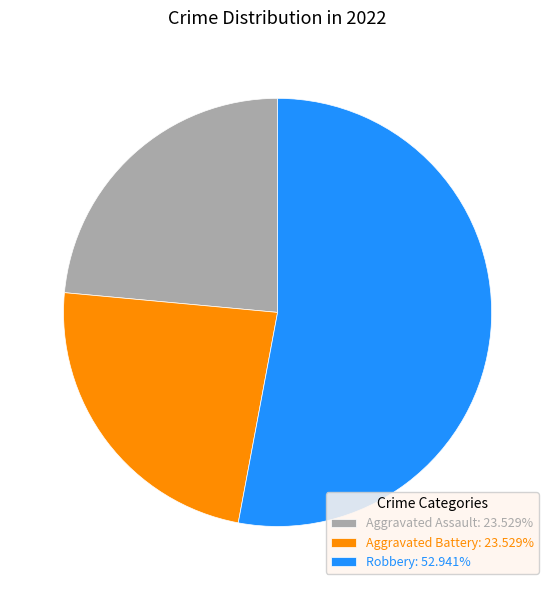

Combined, do Robbery: 52.941% and Aggravated Assault: 23.529% account for over 50%?

Yes